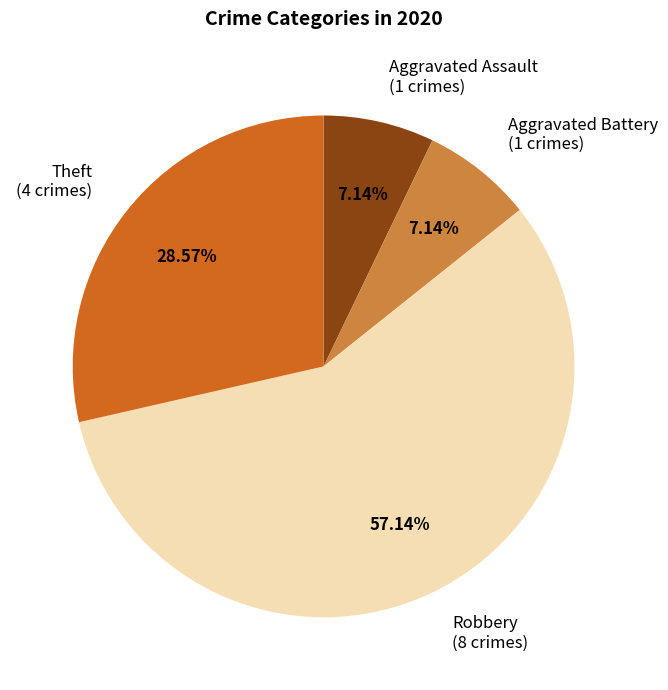

Between Aggravated Battery (1 crimes) and Theft (4 crimes), which is larger?

Theft (4 crimes)